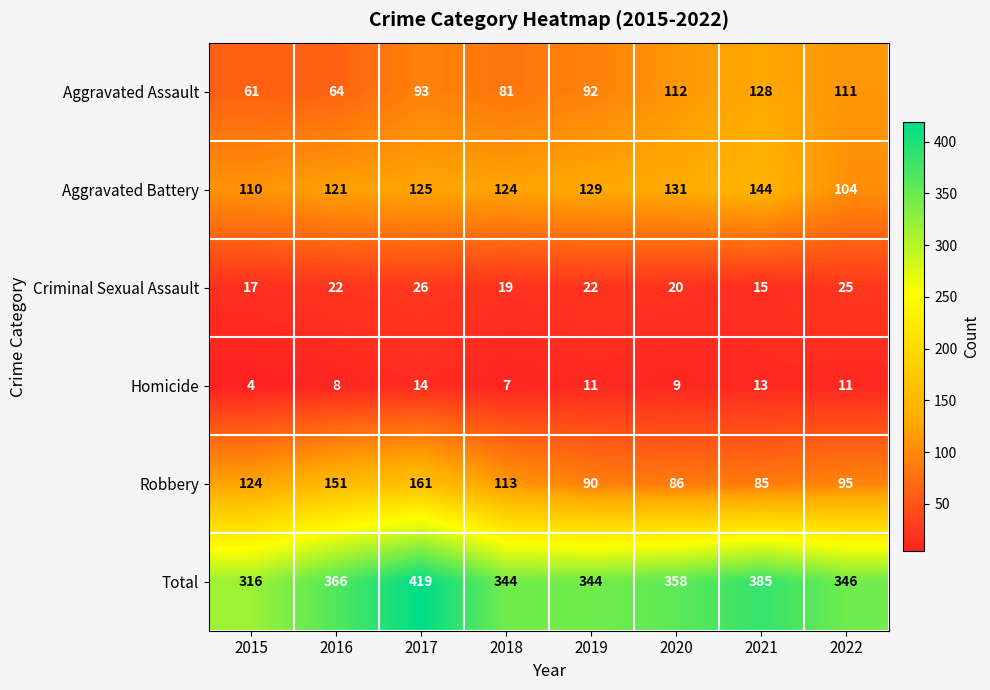

The Homicide series shows 20 at 2022. True or false?

False